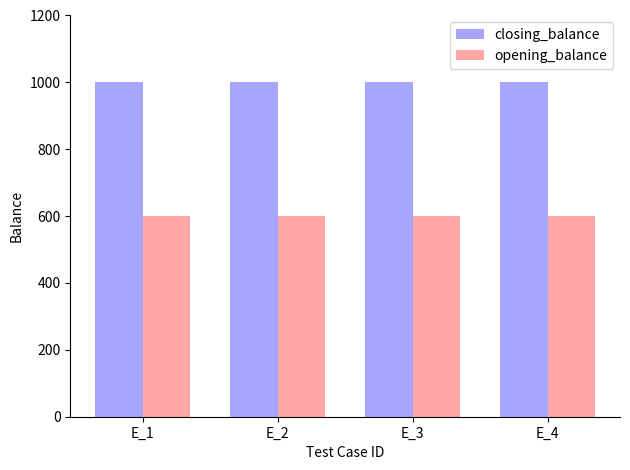

What is the maximum value shown in the chart?

1000